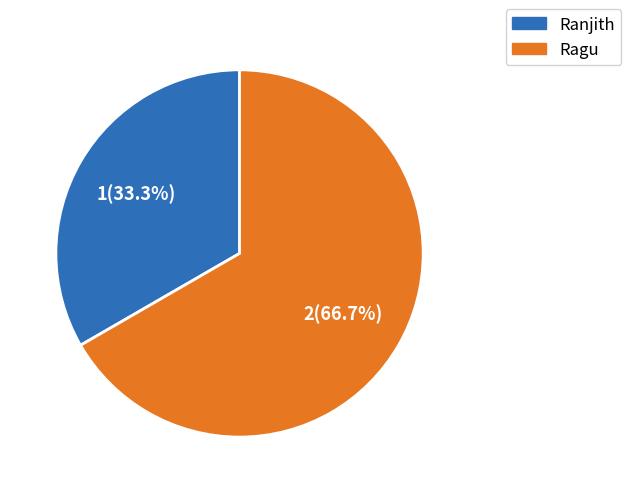

What percentage is the Ragu slice, to the nearest percent?

67%